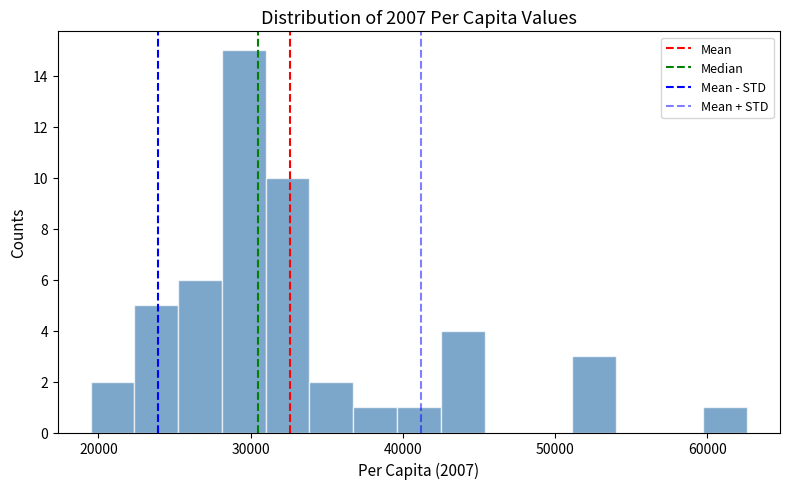

Around what value on the x-axis is the tallest bar? Give the approximate position of its centre, as read against the axis.

30000